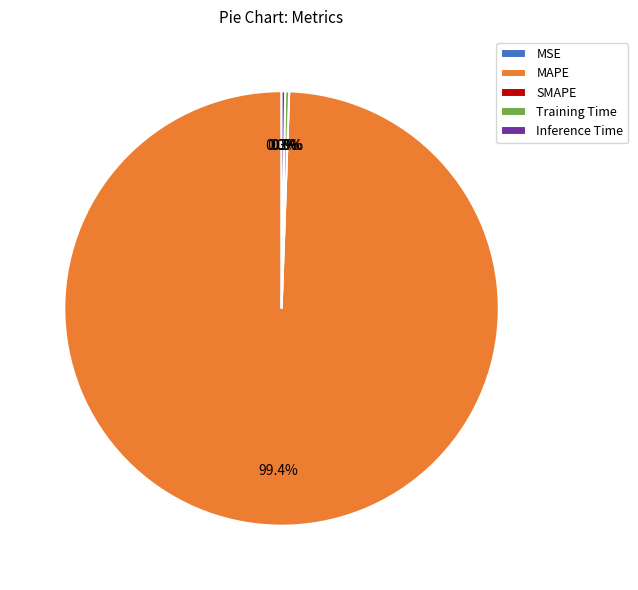

Which category accounts for the majority?

MAPE